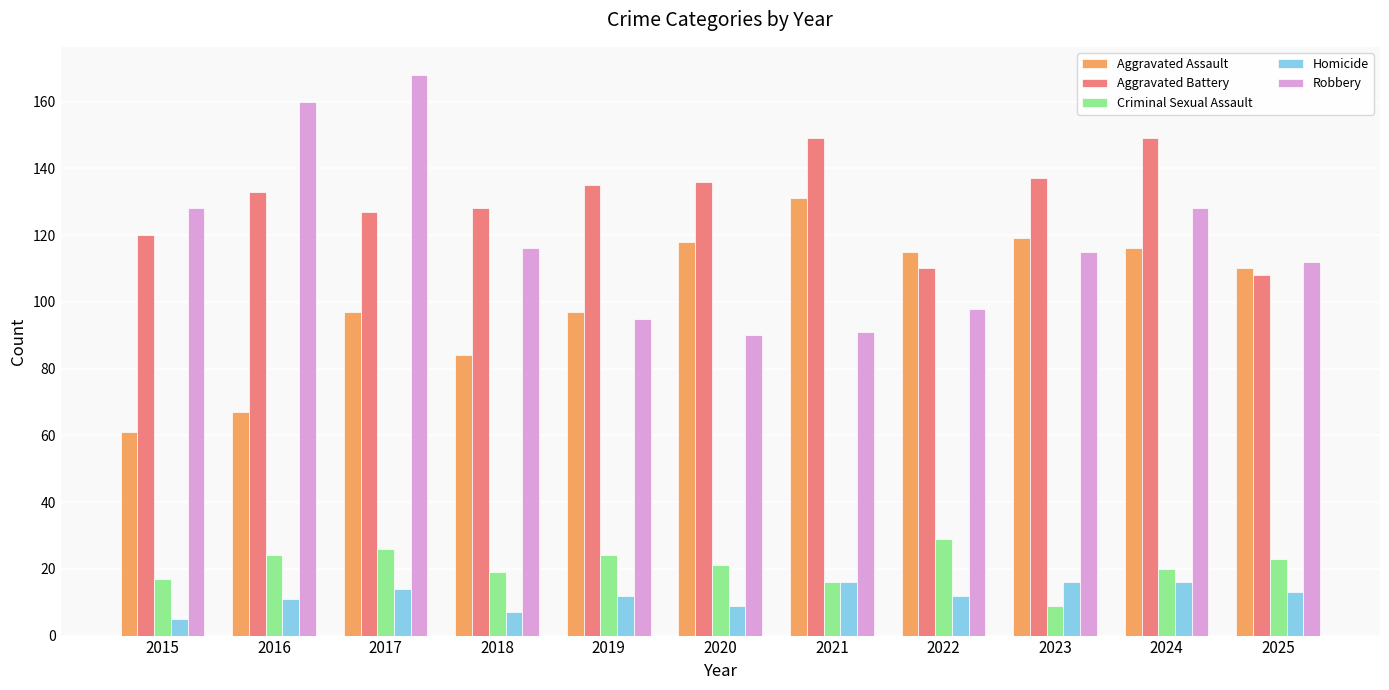

Which category has the lowest value across all series?

2015